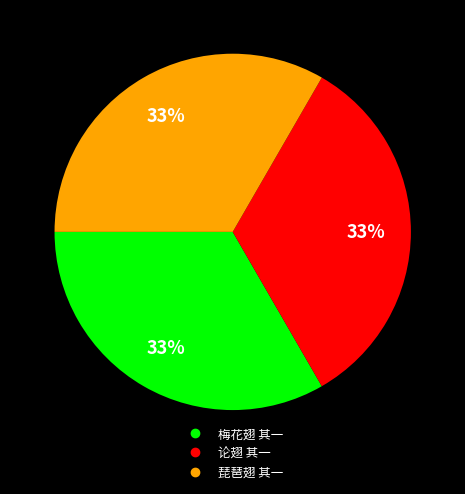

Combined, do 琵琶翅 其一 and 梅花翅 其一 account for over 50%?

Yes